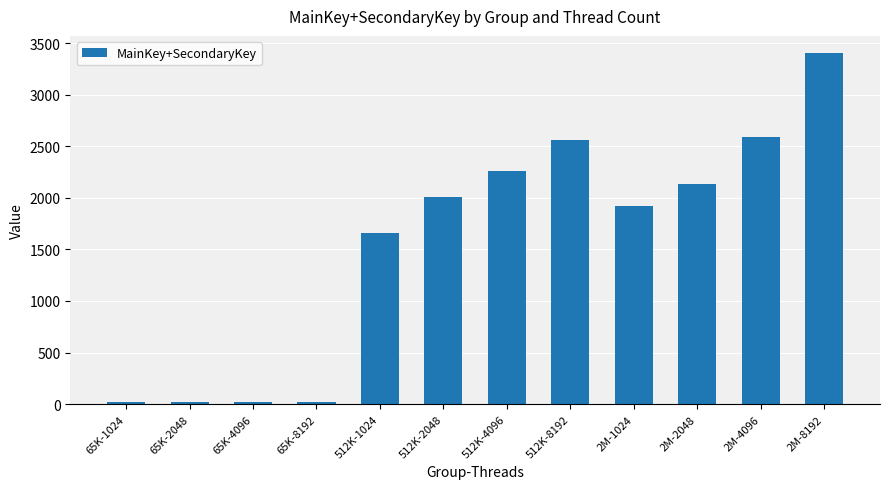

How many data points are less than 2012?

6